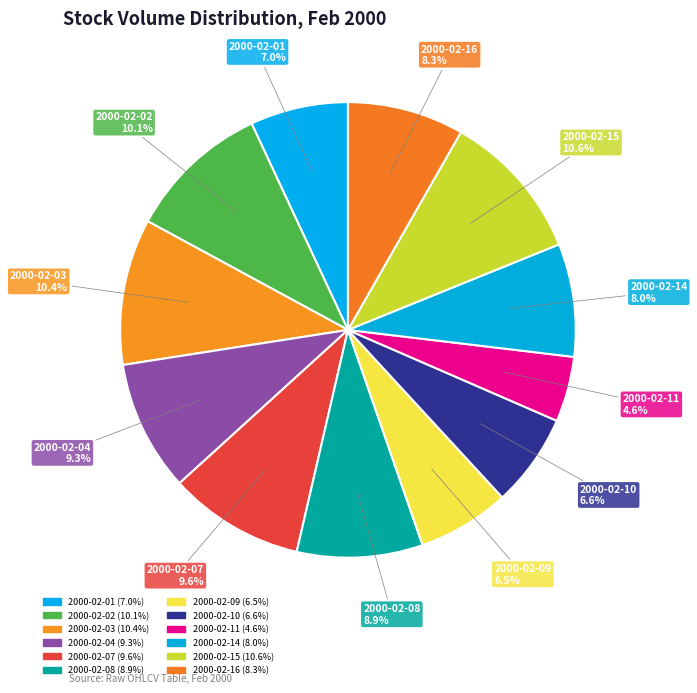

What percentage do 2000-02-16 and 2000-02-14 together represent?

16.3%